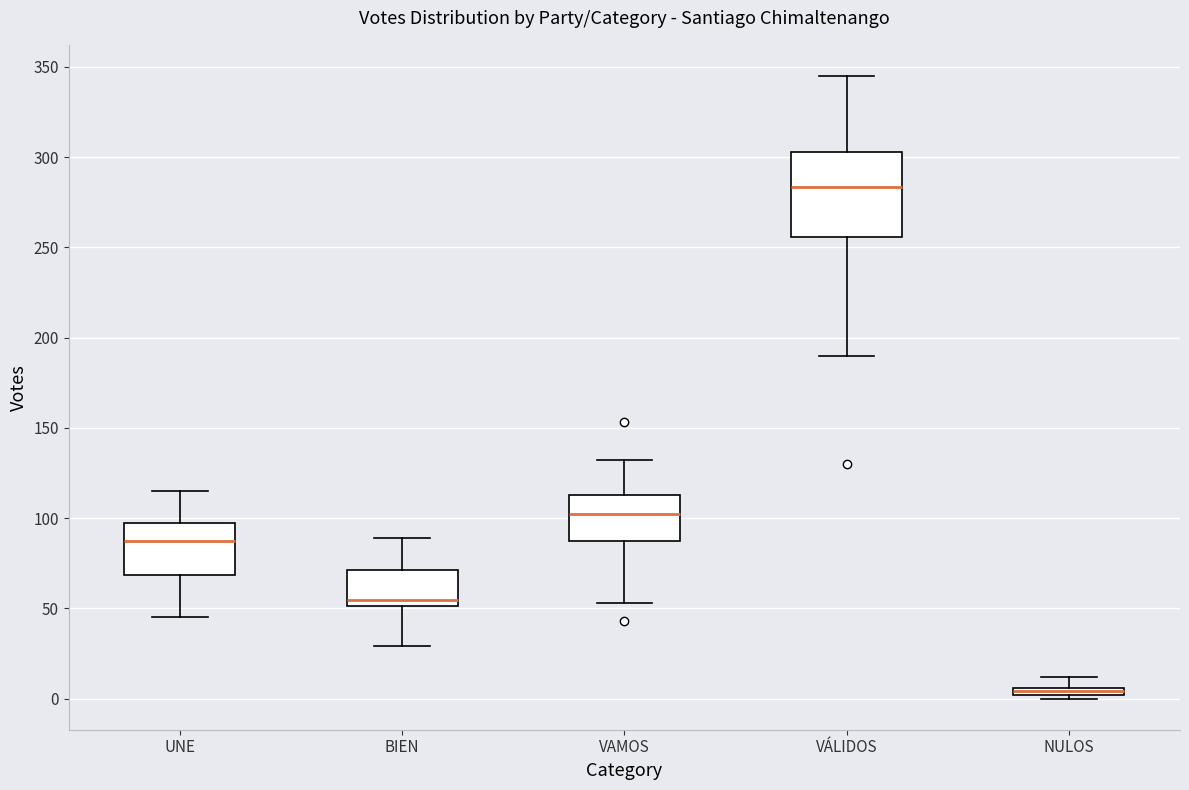

Which box's median line is the highest?

VÁLIDOS